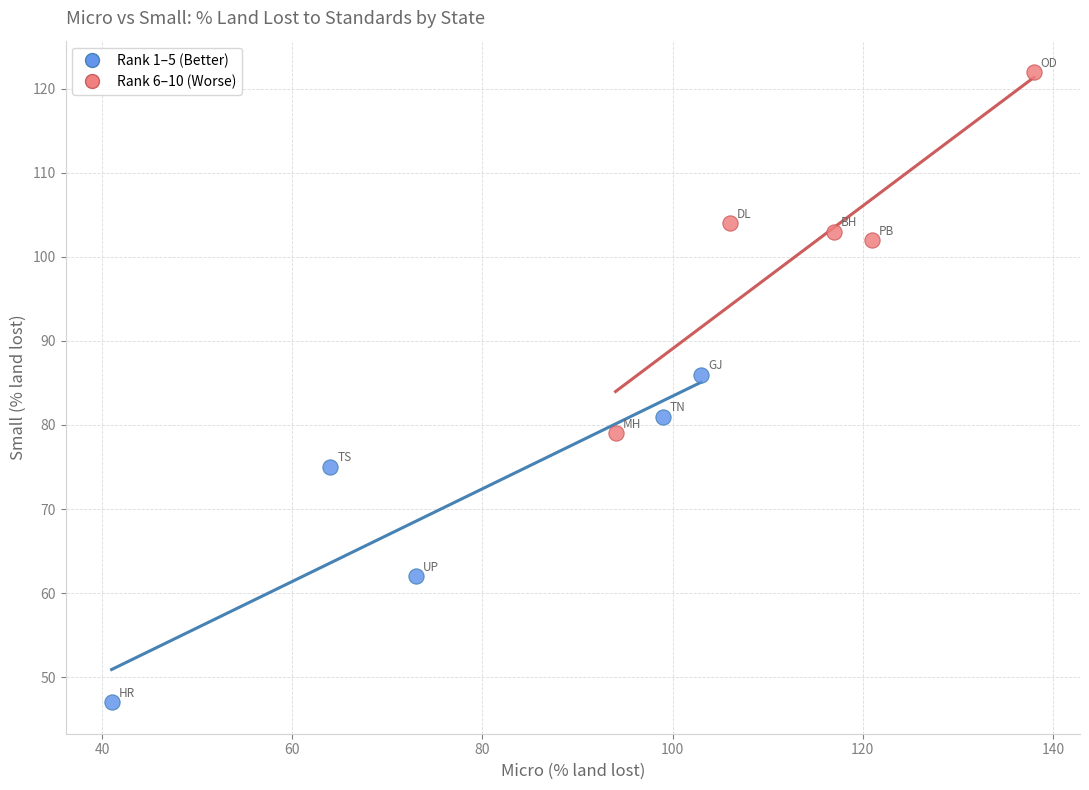

Which series contains the highest Y value?

Rank 6–10 (Worse)